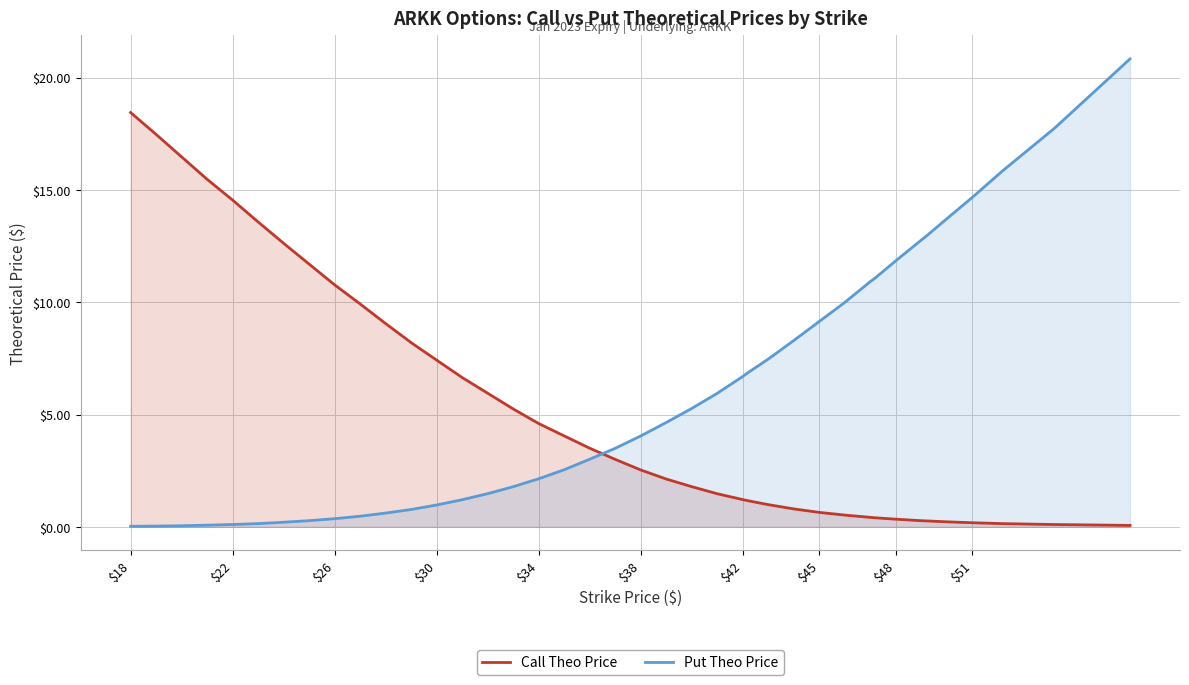

What is the maximum value for Put Theo Price?

20.8